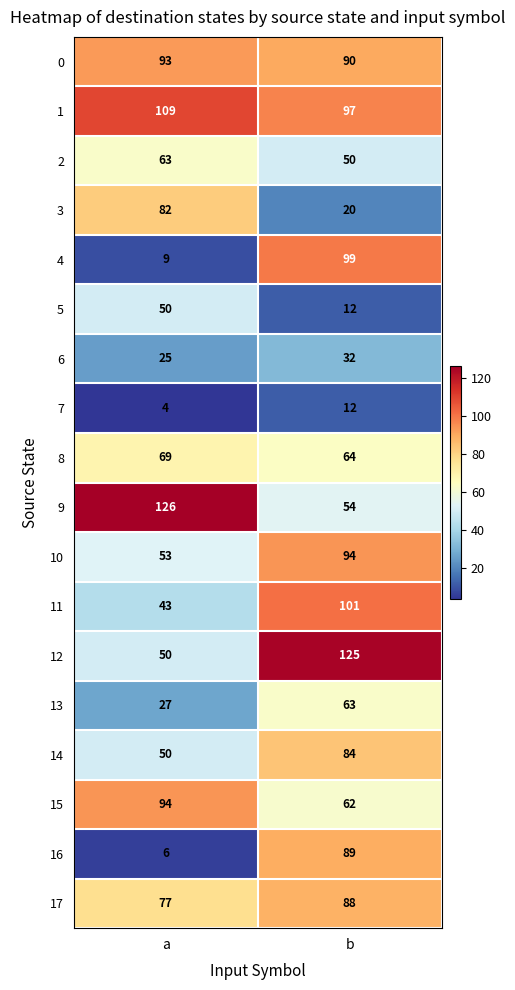

True or false: 17 has a value of 154 at b.

False